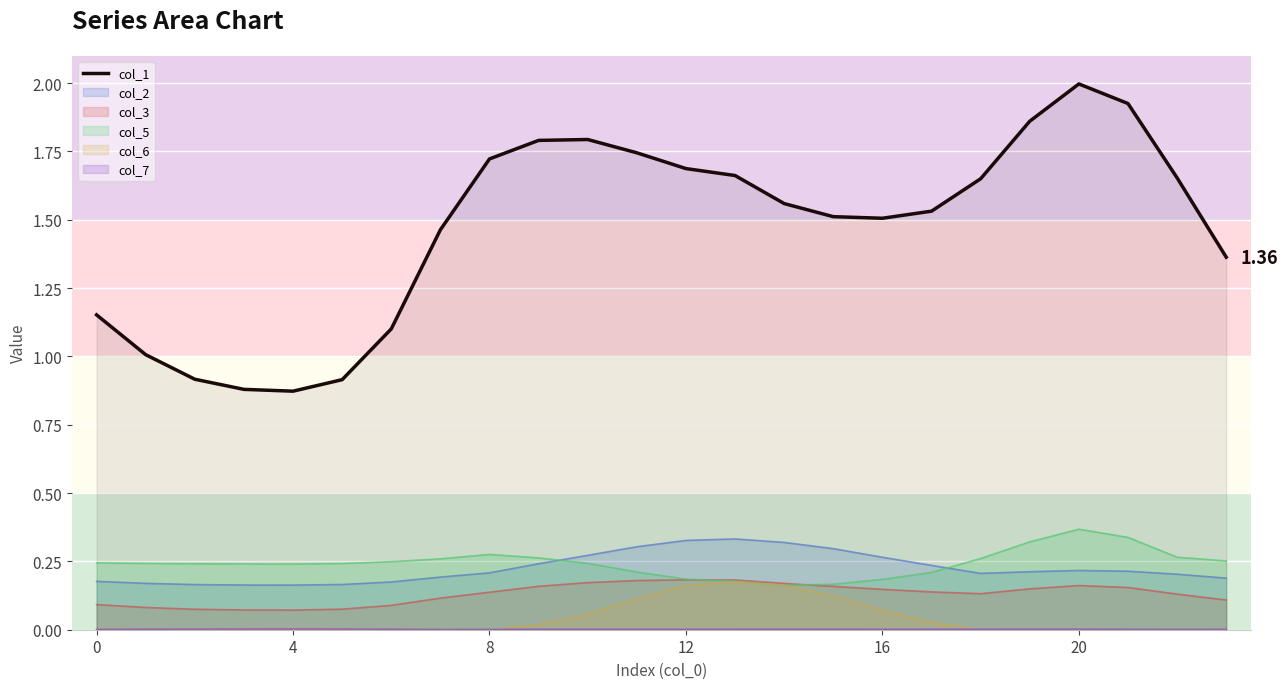

Which series has the widest spread of values?

col_1